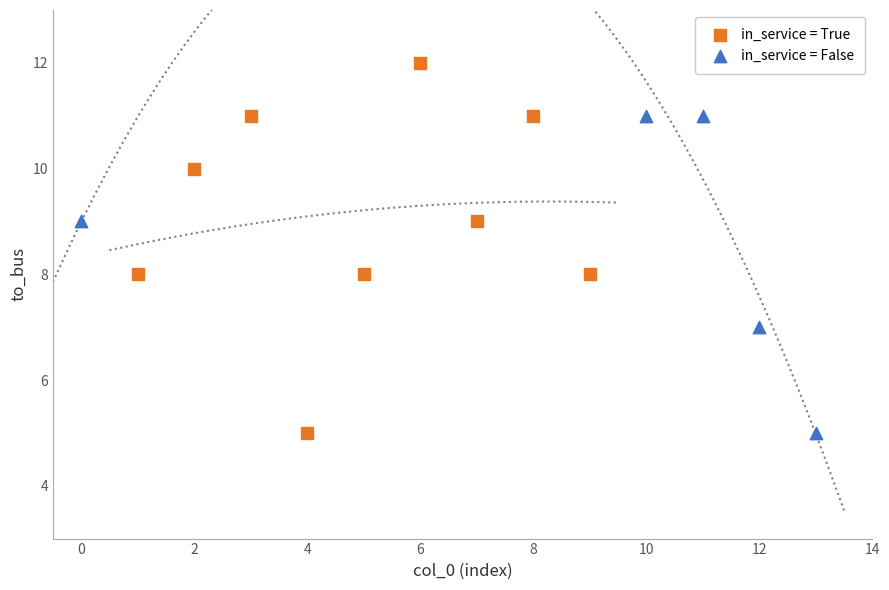

Which series contains the highest Y value?

in_service = True